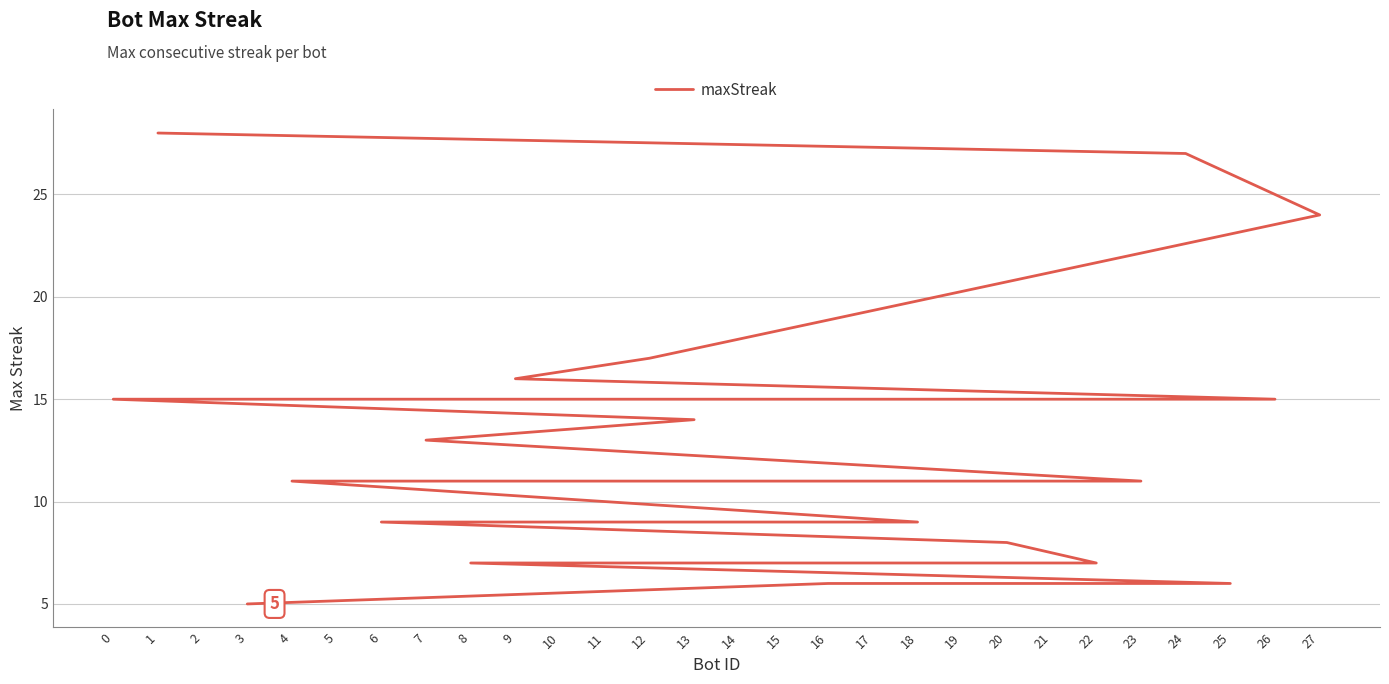

What is the average value?

13